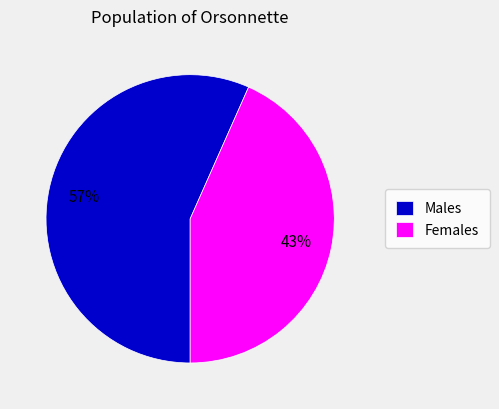

Count the number of slices in the pie.

2